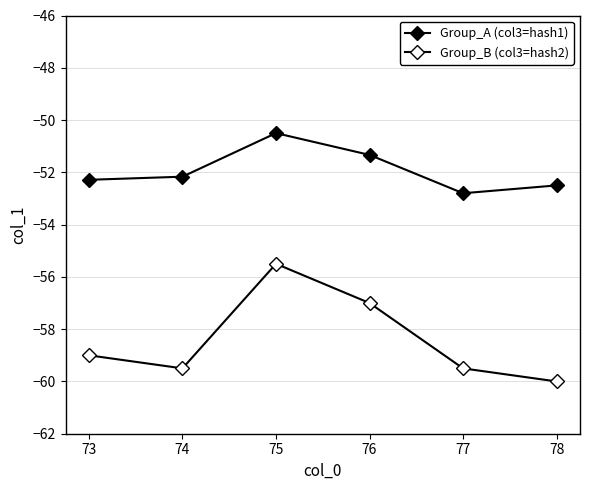

How many data points in Group_B (col3=hash2) are above -59?

2